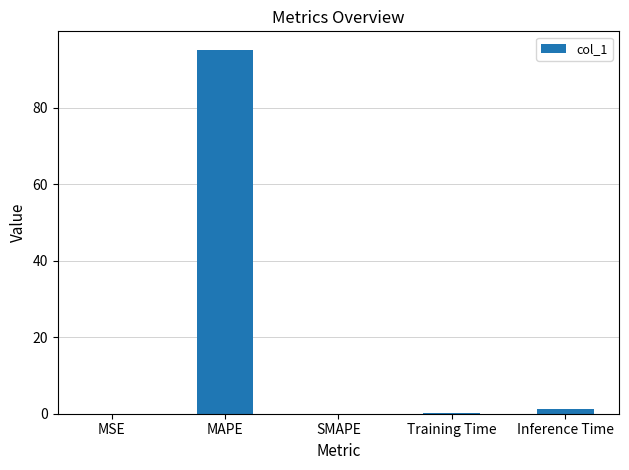

What is the sum of all values?

96.5